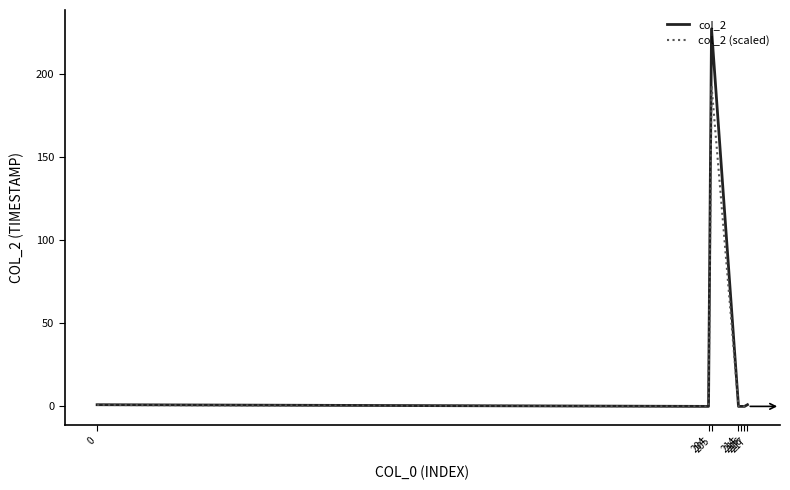

At 205, list the series in order from largest to smallest.

col_2, col_2 (scaled)